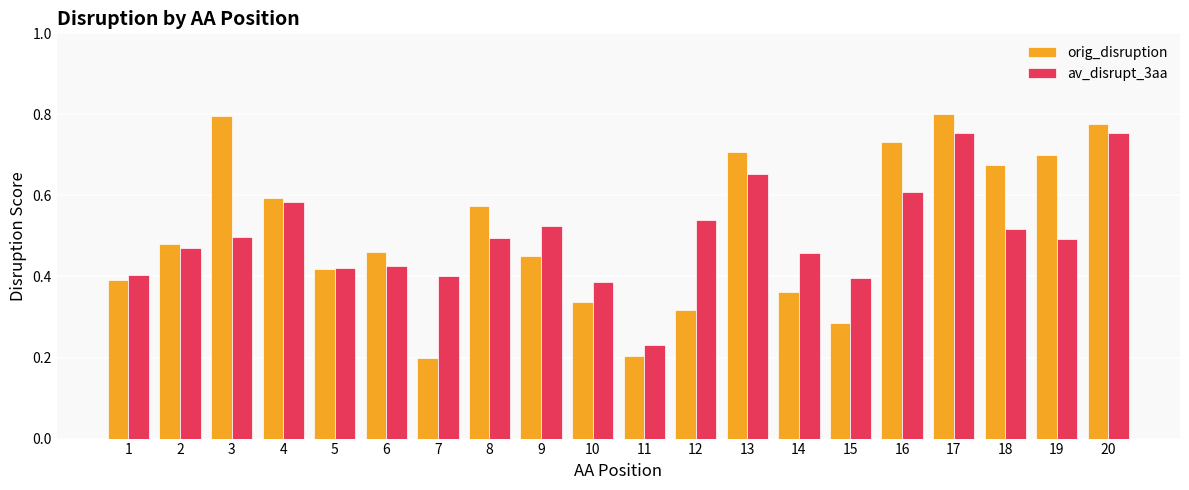

Which category has the lowest value in the av_disrupt_3aa series?

11